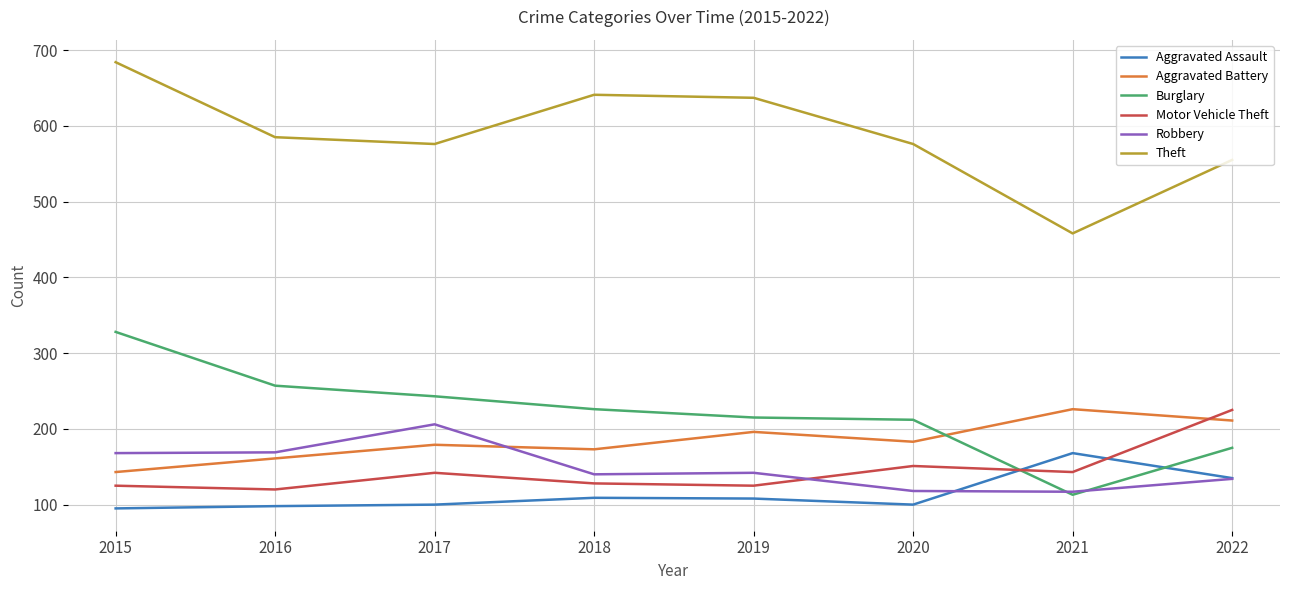

Read the Aggravated Assault value at 2022.

135